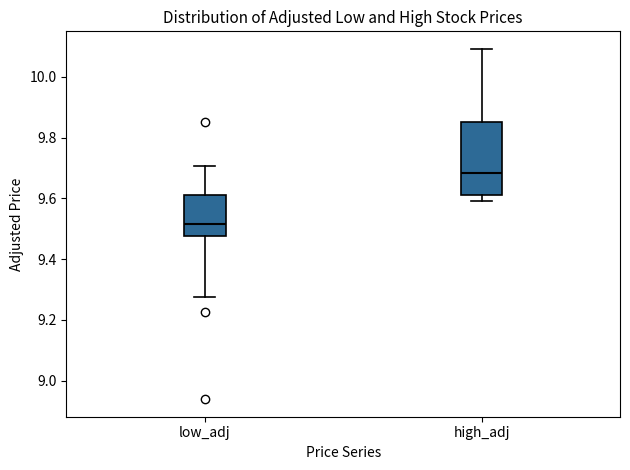

Reading left to right, transcribe this box plot: for each box, give where its median line is, the range the box spans, and where its two whiskers end, as read against the y-axis. The values are not printed on the chart, so give them approximately, as read against the axis.

low_adj: median 9.52, box 9.48 to 9.62, whiskers 9.28 to 9.70
high_adj: median 9.68, box 9.62 to 9.86, whiskers 9.60 to 10.10